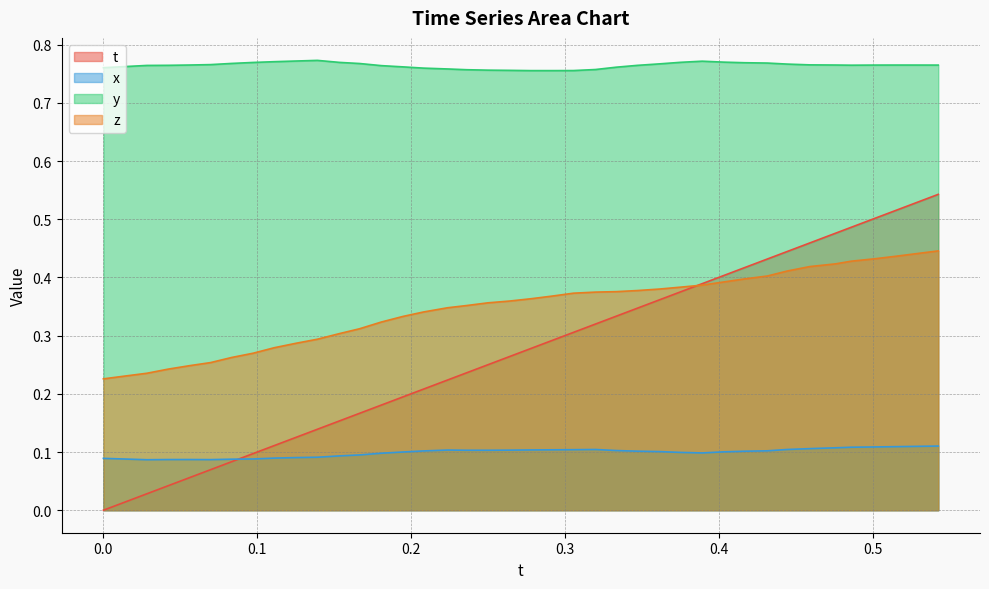

True or false: y and t cross at least once.

False